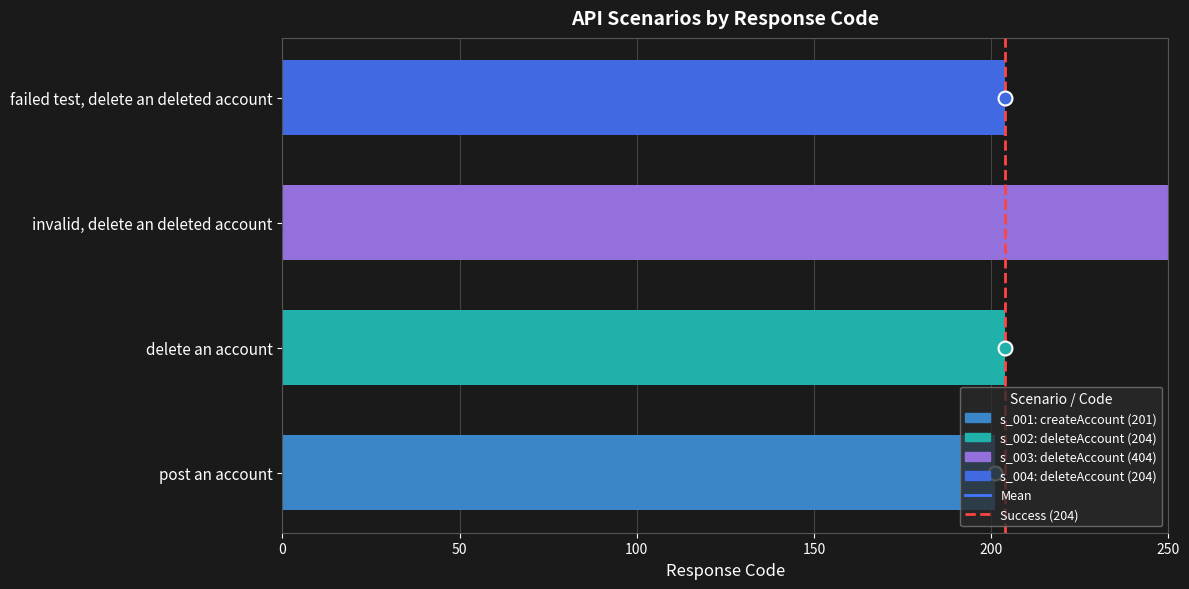

What is the maximum value shown in the chart?

404